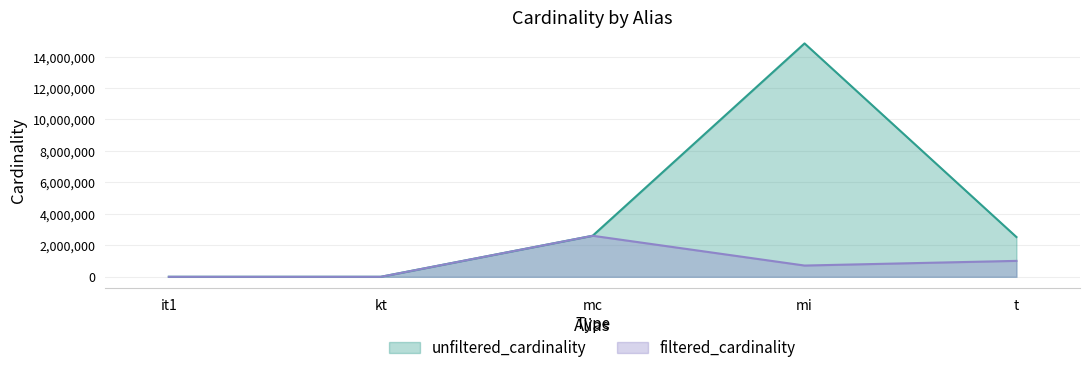

At how many categories does at least one series exceed 3594314?

1